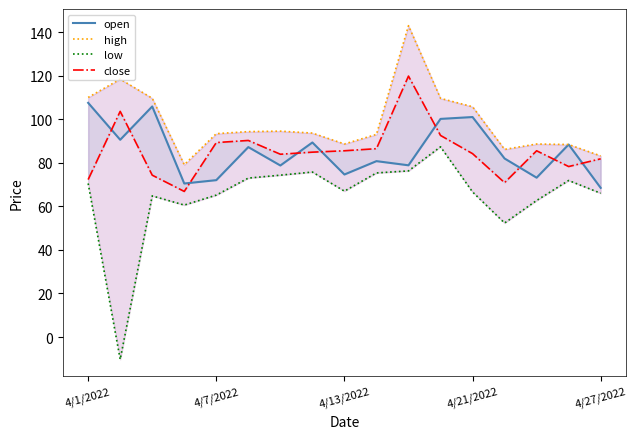

What is the sum of all low values?

1099.3